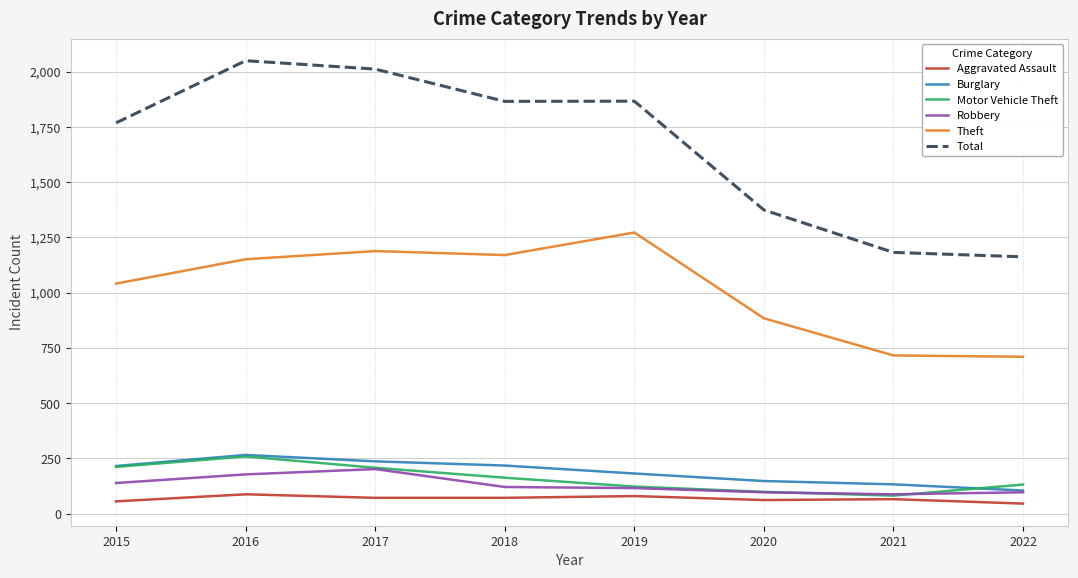

What is the difference between the maximum and second lowest values in the Burglary series?

133